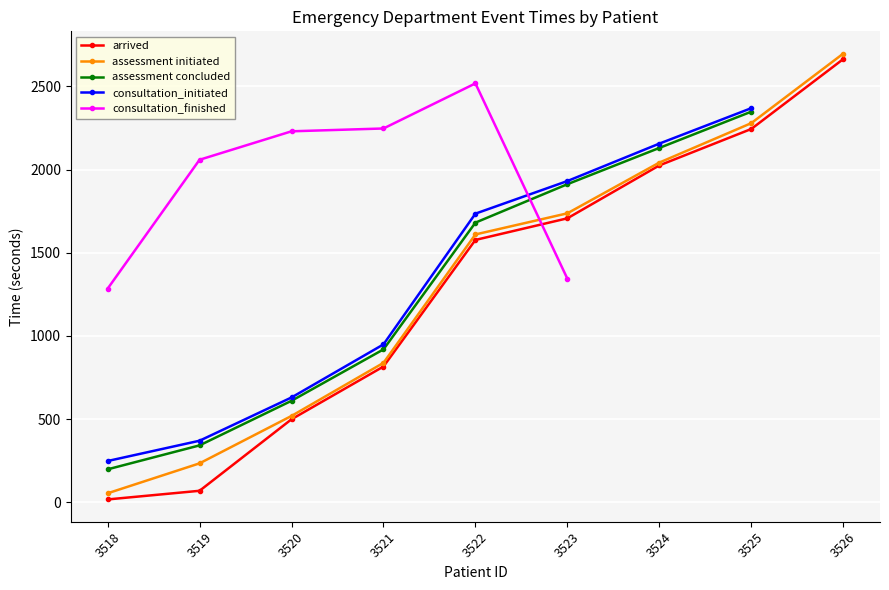

True or false: arrived has more than 2 points higher than both neighbors.

False